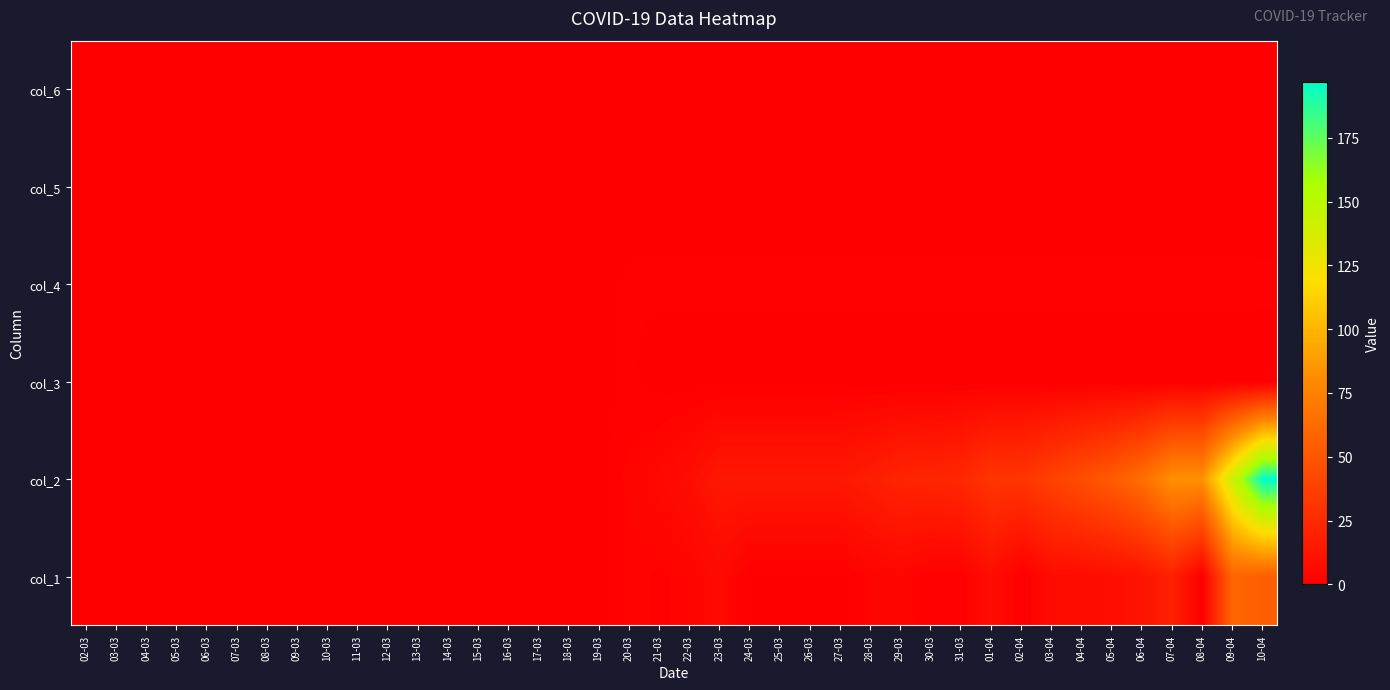

Reading left to right, extract all data points from this chart.

col_1: 02-03=0	03-03=0	04-03=0	05-03=0	06-03=0	07-03=0	08-03=0	09-03=0	10-03=0	11-03=0	12-03=0	13-03=0	14-03=0	15-03=0	16-03=0	17-03=0	18-03=0	19-03=0	20-03=3	21-03=2	22-03=3	23-03=6	24-03=0	25-03=0	26-03=0	27-03=0	28-03=3	29-03=4	30-03=1	31-03=1	01-04=8	02-04=0	03-04=7	04-04=7	05-04=8	06-04=11	07-04=19	08-04=0	09-04=59	10-04=55
col_2: 02-03=0	03-03=0	04-03=0	05-03=0	06-03=0	07-03=0	08-03=0	09-03=0	10-03=0	11-03=0	12-03=0	13-03=0	14-03=0	15-03=0	16-03=0	17-03=0	18-03=0	19-03=0	20-03=3	21-03=5	22-03=8	23-03=14	24-03=14	25-03=14	26-03=14	27-03=14	28-03=17	29-03=21	30-03=22	31-03=23	01-04=31	02-04=31	03-04=38	04-04=45	05-04=53	06-04=64	07-04=83	08-04=83	09-04=142	10-04=197
col_3: 02-03=0	03-03=0	04-03=0	05-03=0	06-03=0	07-03=0	08-03=0	09-03=0	10-03=0	11-03=0	12-03=0	13-03=0	14-03=0	15-03=0	16-03=0	17-03=0	18-03=0	19-03=0	20-03=1	21-03=0	22-03=0	23-03=0	24-03=0	25-03=0	26-03=0	27-03=0	28-03=0	29-03=0	30-03=0	31-03=0	01-04=0	02-04=0	03-04=0	04-04=0	05-04=0	06-04=0	07-04=0	08-04=0	09-04=0	10-04=0
col_4: 02-03=0	03-03=0	04-03=0	05-03=0	06-03=0	07-03=0	08-03=0	09-03=0	10-03=0	11-03=0	12-03=0	13-03=0	14-03=0	15-03=0	16-03=0	17-03=0	18-03=0	19-03=0	20-03=1	21-03=1	22-03=1	23-03=1	24-03=1	25-03=1	26-03=1	27-03=1	28-03=1	29-03=1	30-03=1	31-03=1	01-04=1	02-04=1	03-04=1	04-04=1	05-04=1	06-04=1	07-04=1	08-04=1	09-04=1	10-04=1
col_5: 02-03=0	03-03=0	04-03=0	05-03=0	06-03=0	07-03=0	08-03=0	09-03=0	10-03=0	11-03=0	12-03=0	13-03=0	14-03=0	15-03=0	16-03=0	17-03=0	18-03=0	19-03=0	20-03=0	21-03=0	22-03=0	23-03=0	24-03=0	25-03=0	26-03=0	27-03=0	28-03=0	29-03=0	30-03=0	31-03=0	01-04=0	02-04=0	03-04=0	04-04=0	05-04=0	06-04=0	07-04=0	08-04=0	09-04=0	10-04=0
col_6: 02-03=0	03-03=0	04-03=0	05-03=0	06-03=0	07-03=0	08-03=0	09-03=0	10-03=0	11-03=0	12-03=0	13-03=0	14-03=0	15-03=0	16-03=0	17-03=0	18-03=0	19-03=0	20-03=0	21-03=0	22-03=0	23-03=0	24-03=0	25-03=0	26-03=0	27-03=0	28-03=0	29-03=0	30-03=0	31-03=0	01-04=0	02-04=0	03-04=0	04-04=0	05-04=0	06-04=0	07-04=0	08-04=0	09-04=0	10-04=0